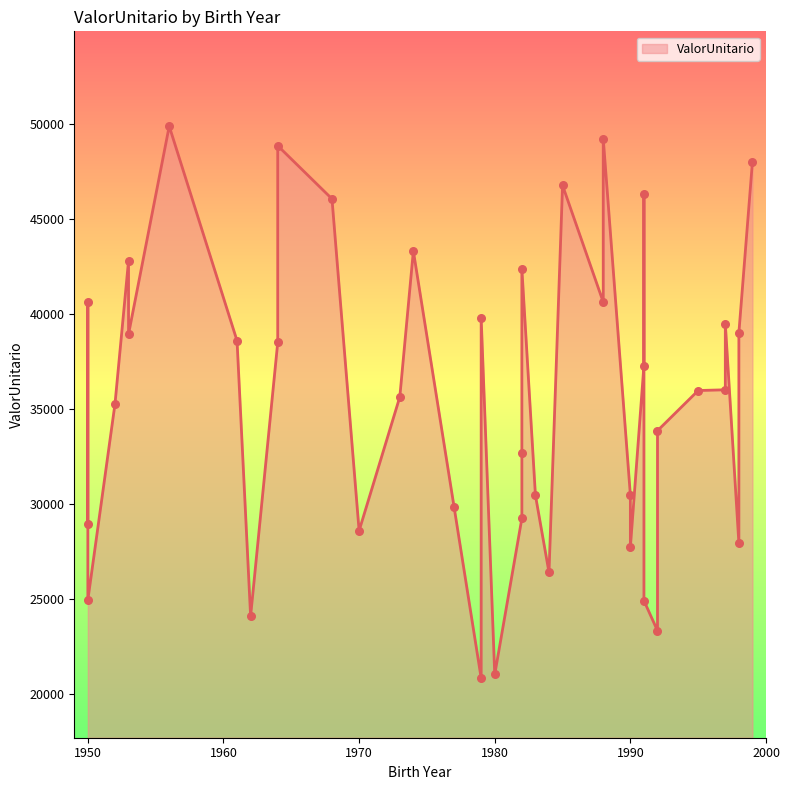

Approximately how many times larger is the value at 1990 compared to 1962?

1.3